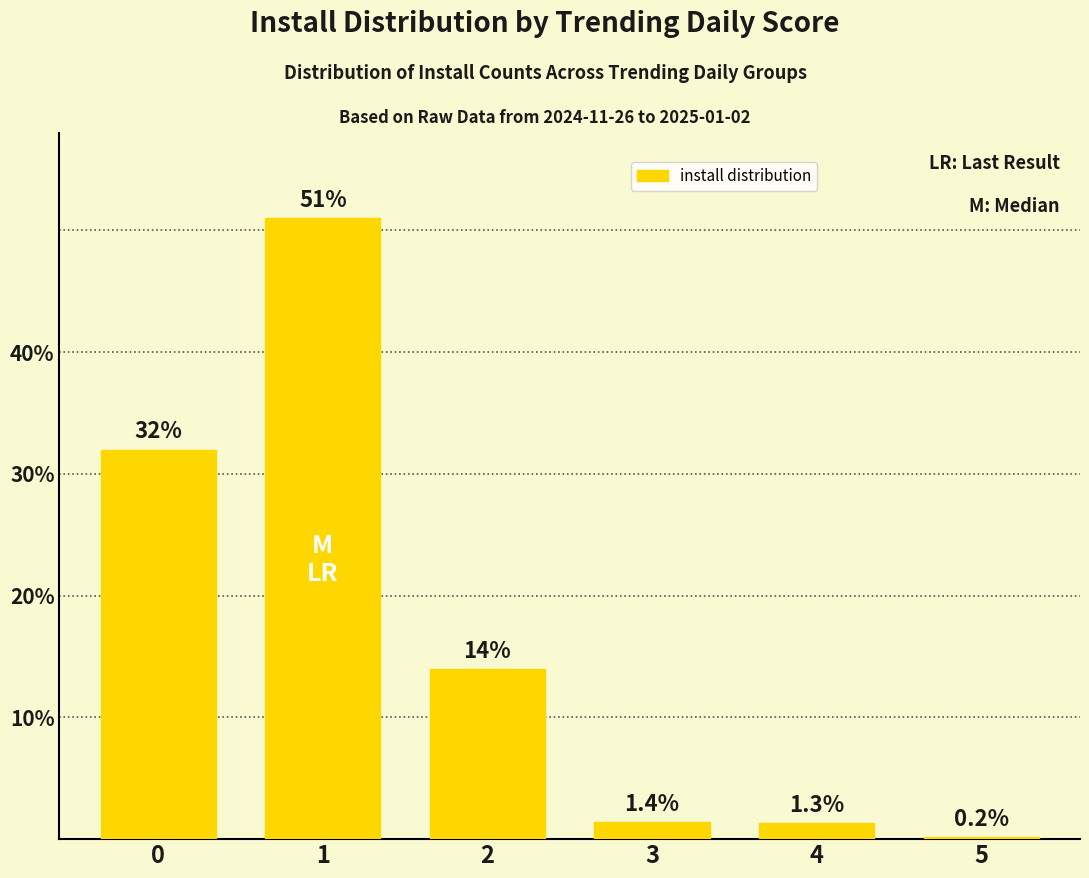

Between 0 and 1, which is larger?

1